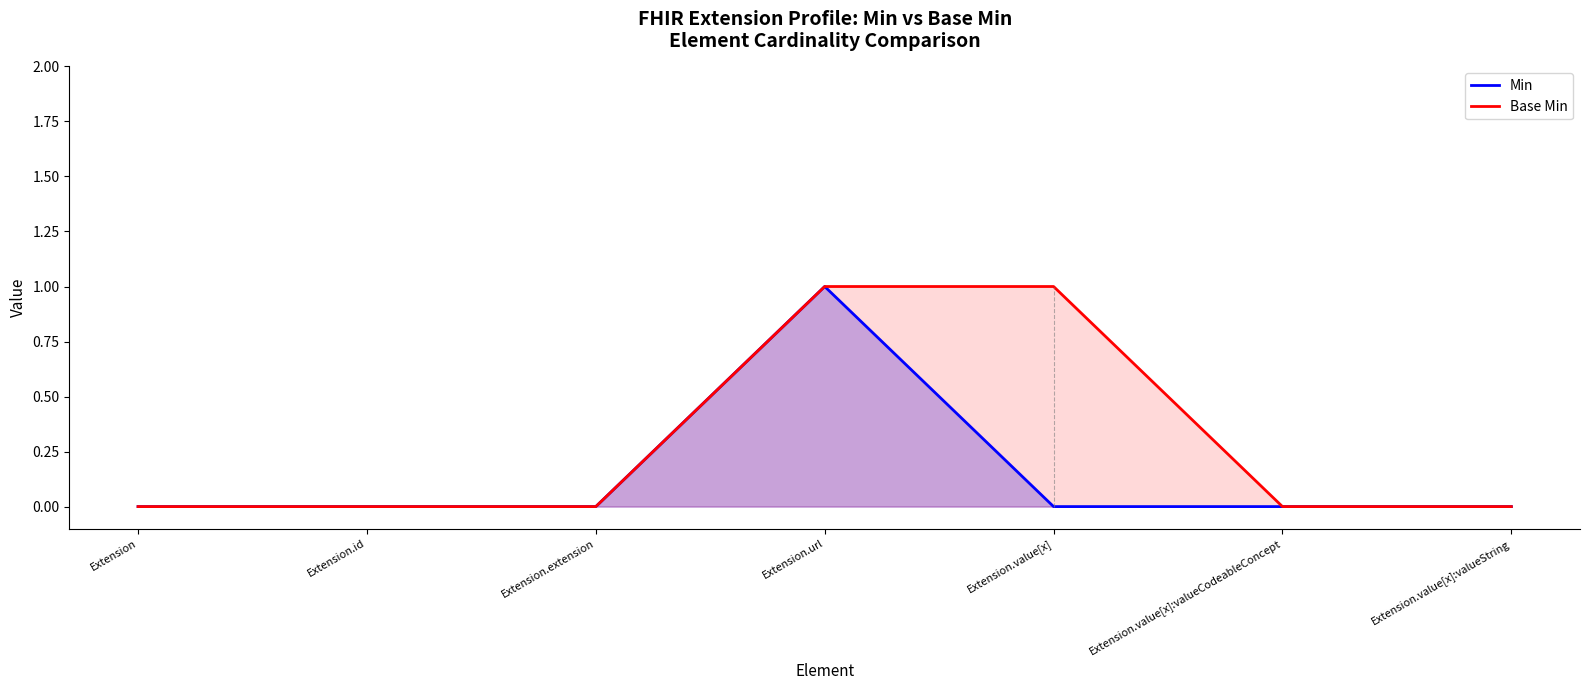

How many Base Min values are between 0 and 1?

7